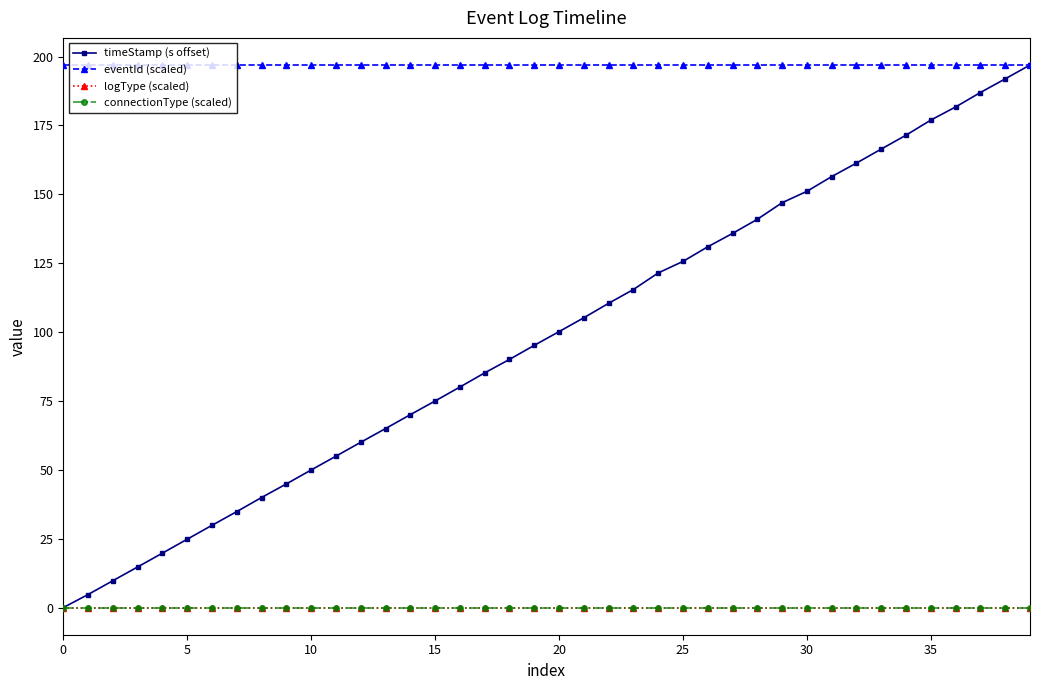

Does the chart have visible grid lines?

No